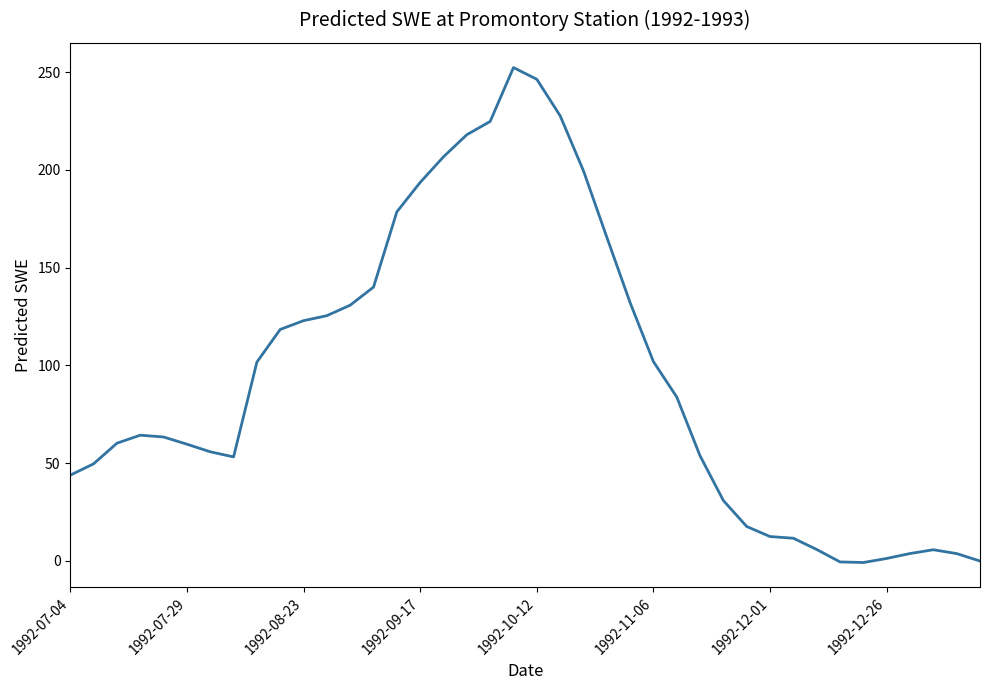

What is the difference between the maximum and minimum values?

253.3